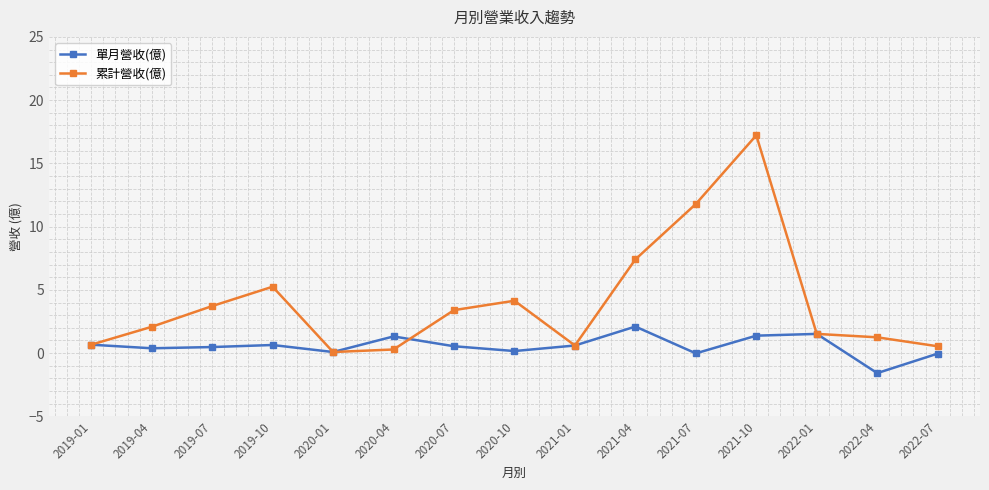

Count the number of data series in this chart.

2